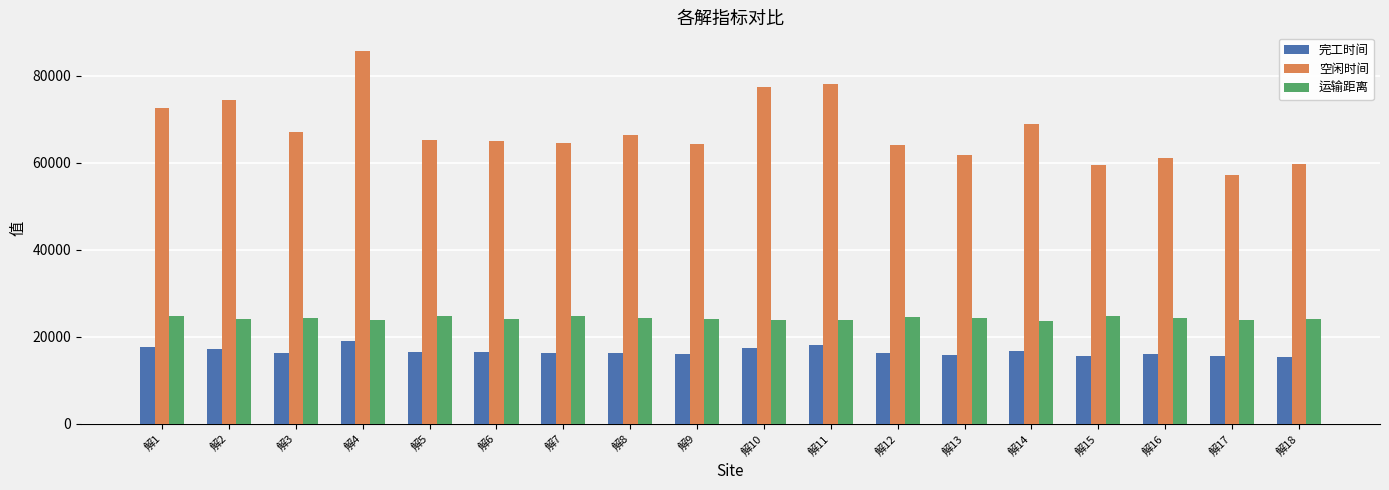

Is the value of 空闲时间 at 解2 greater than the value of 运输距离 at 解3?

Yes